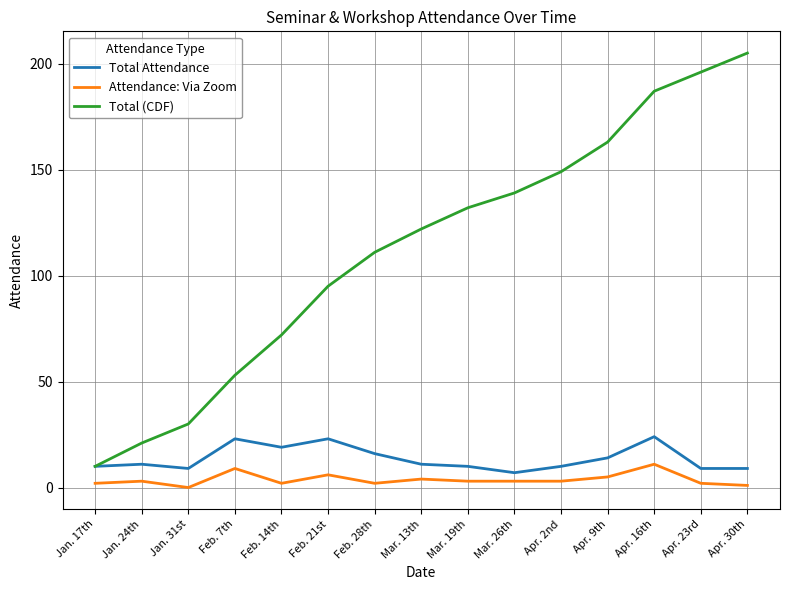

What is the difference between the maximum and minimum values in the Attendance: Via Zoom series?

11